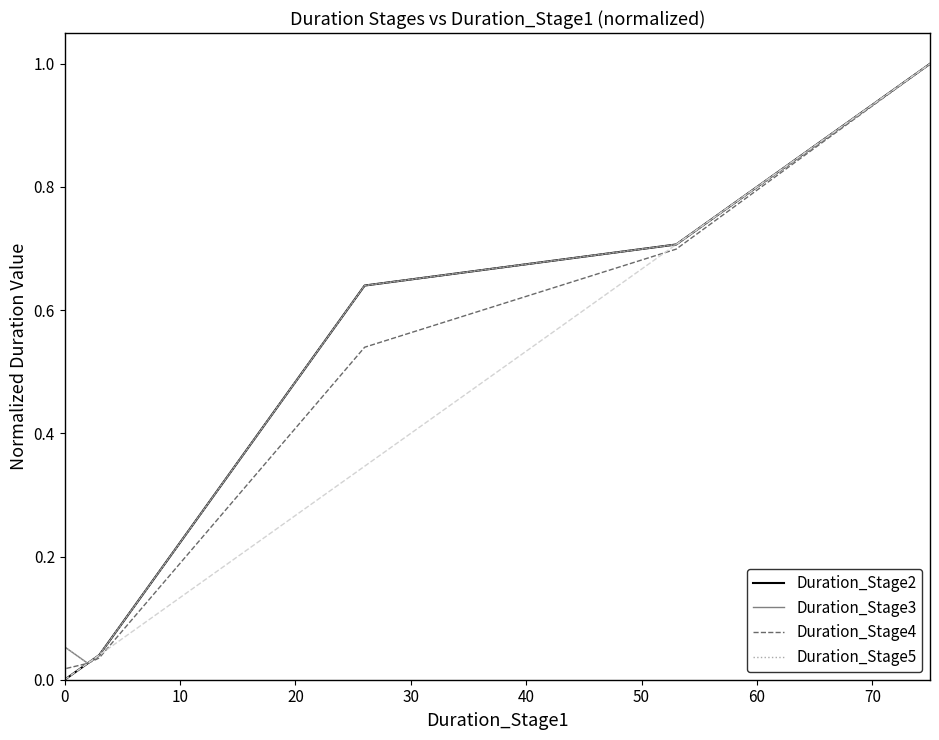

Rank the series by their maximum value, from lowest to highest.

Duration_Stage2, Duration_Stage3, Duration_Stage4, Duration_Stage5